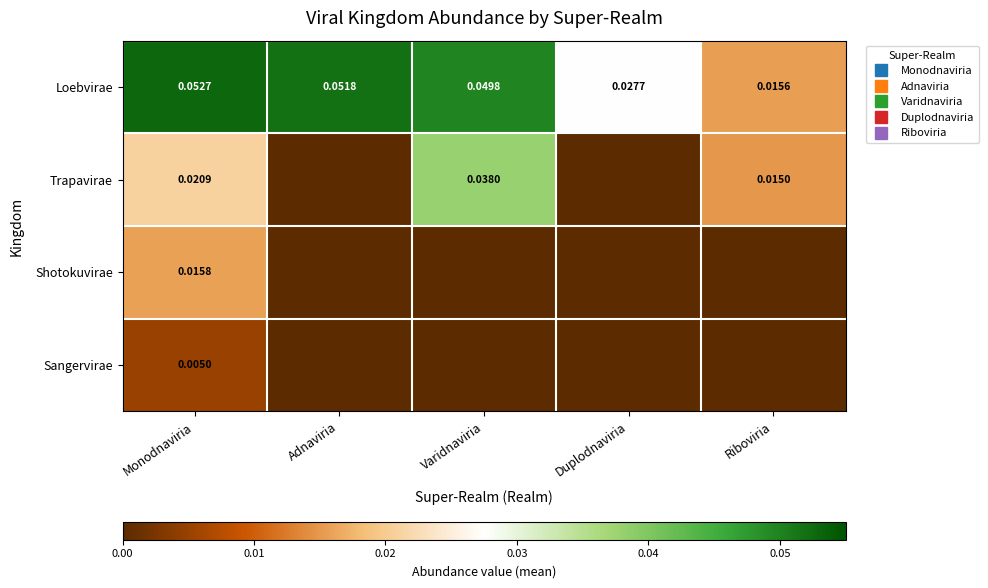

The value of Trapavirae at Varidnaviria is 0.0. True or false?

False